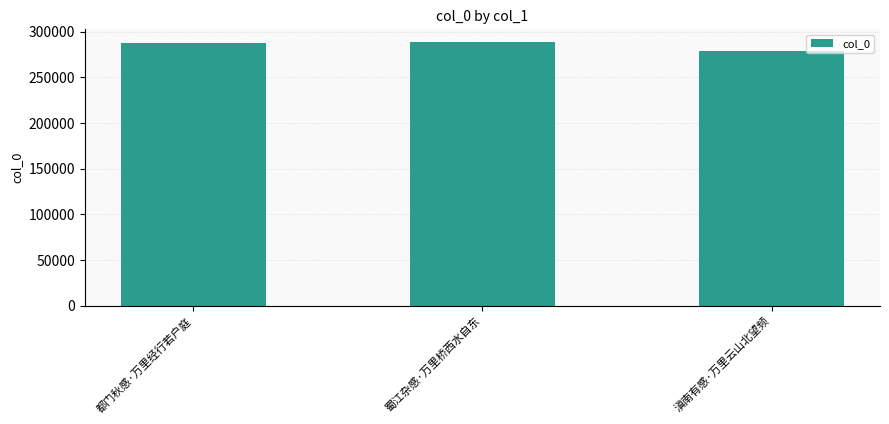

What is the value of the 1st bar from the left?

287816